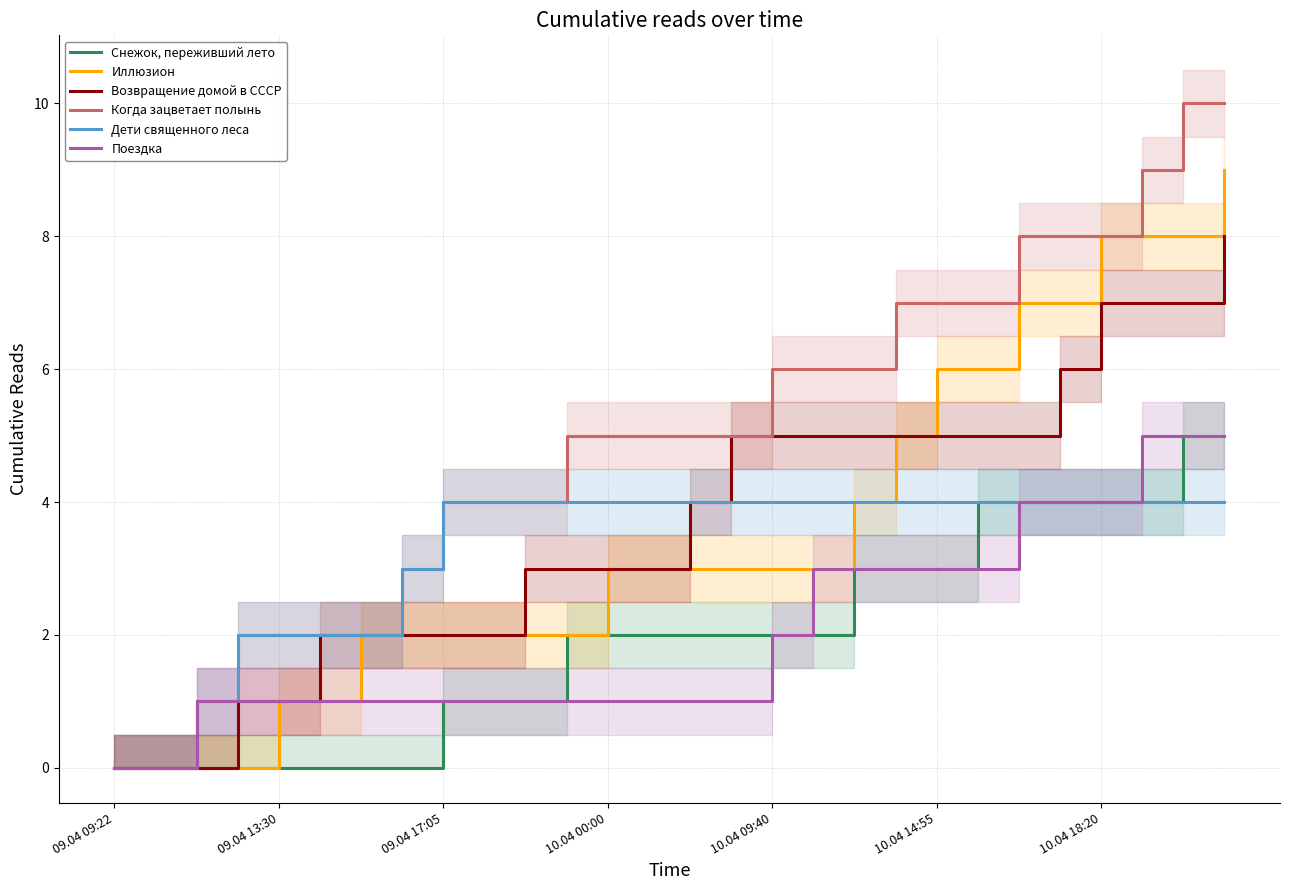

What is the total value across all series at 09.04 17:05?

14